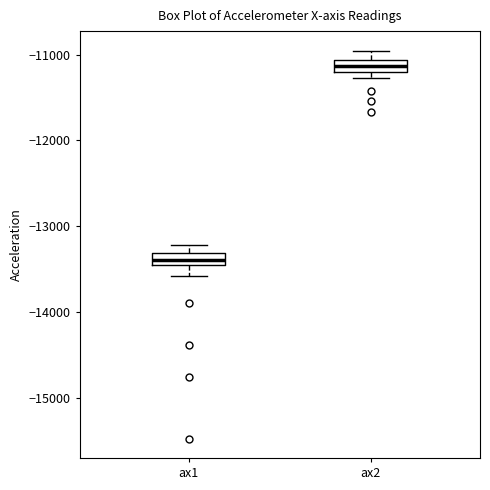

Which box's median line is the highest?

ax2